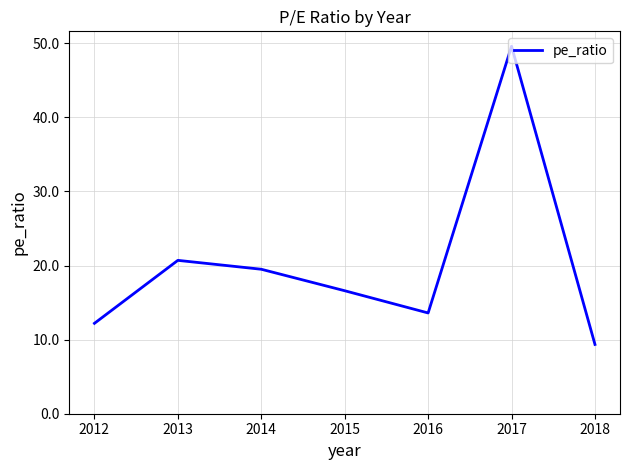

At which category does the data reach its first local peak?

2013